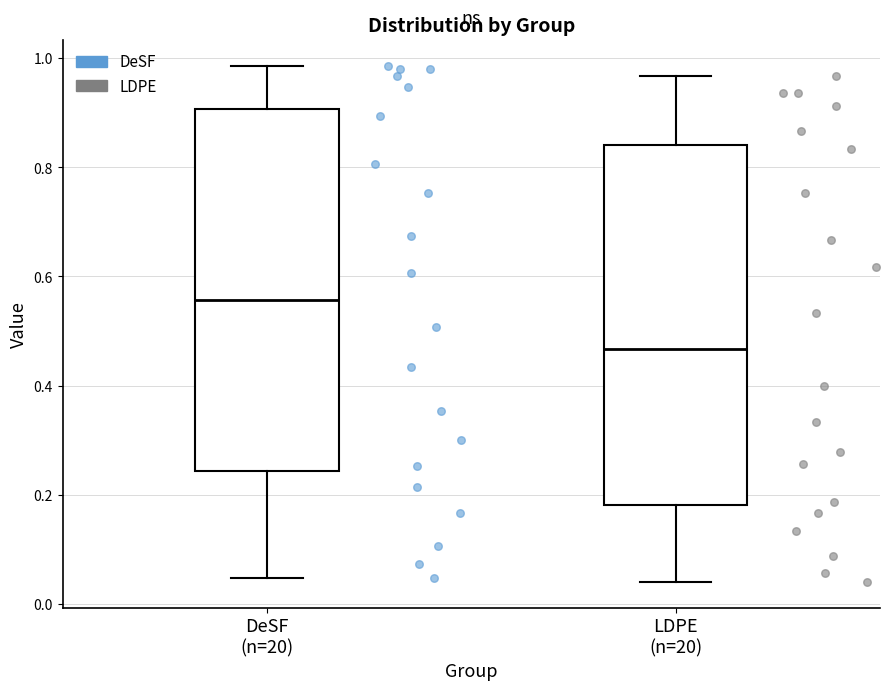

Which box's median line is the lowest?

LDPE (n=20)